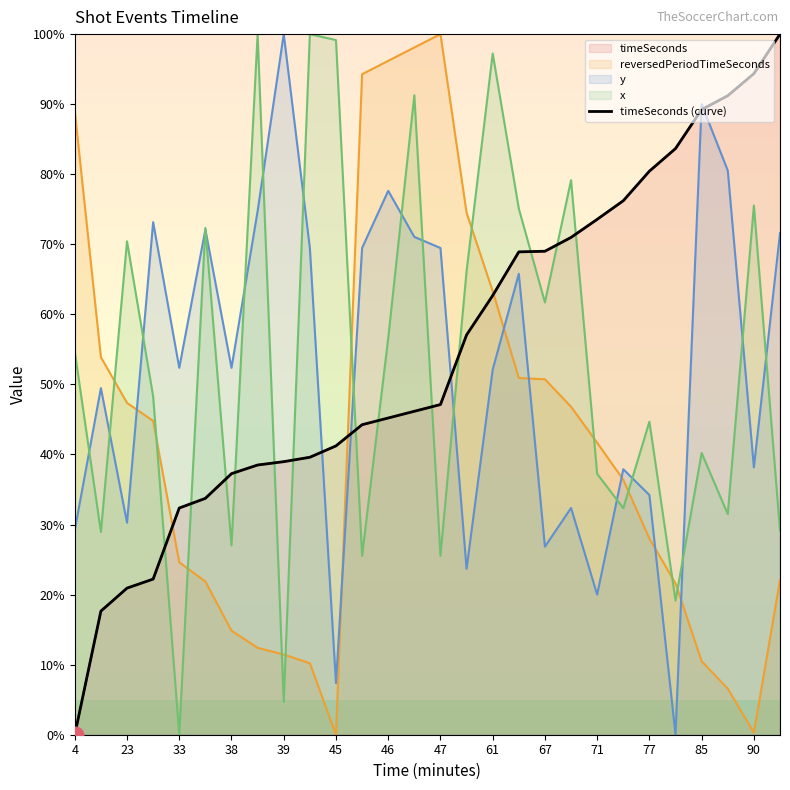

What is the difference between the maximum and minimum values?

100.0